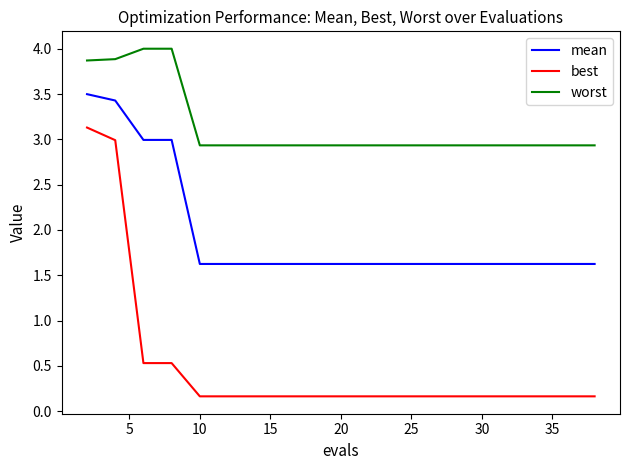

What is the greatest value displayed?

4.0